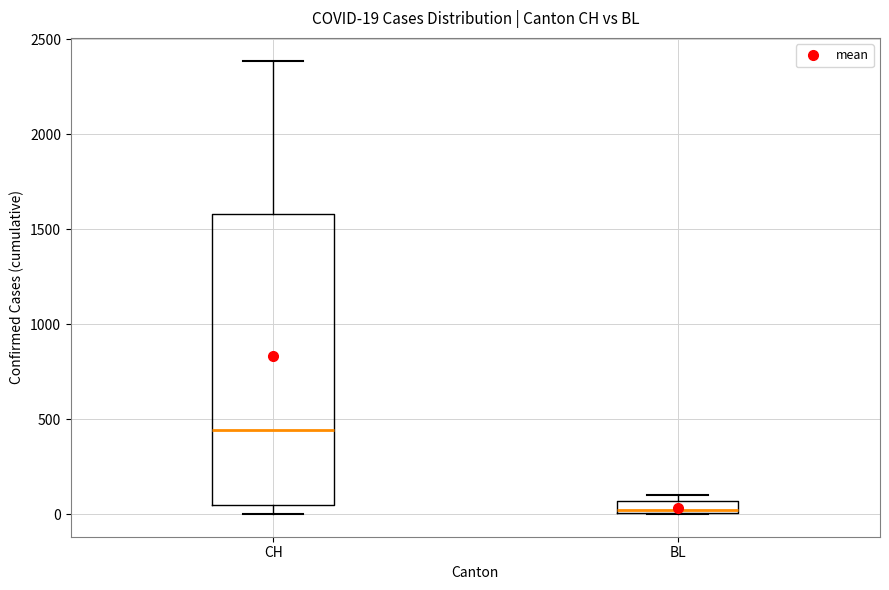

Comparing the boxes themselves (not the whiskers), which one is the tallest?

CH